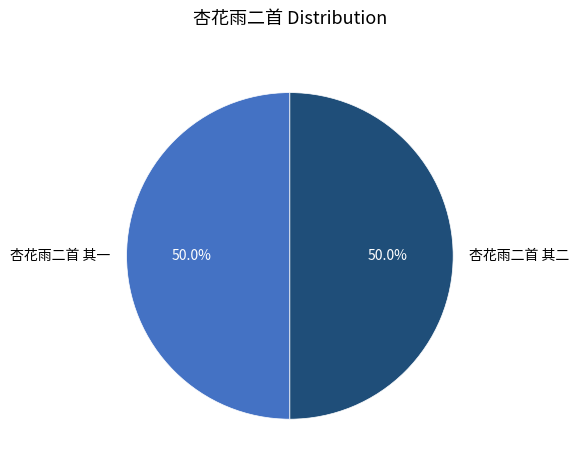

Is it true that 杏花雨二首 其二 is 41% of the pie?

False